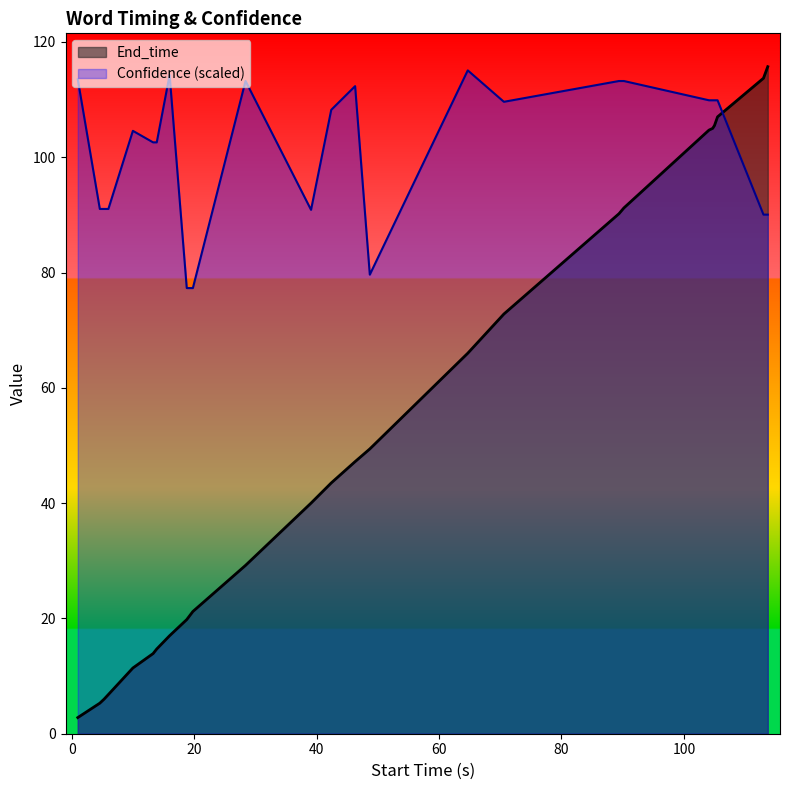

List the series in order of their peak value, lowest first.

Confidence, End_time